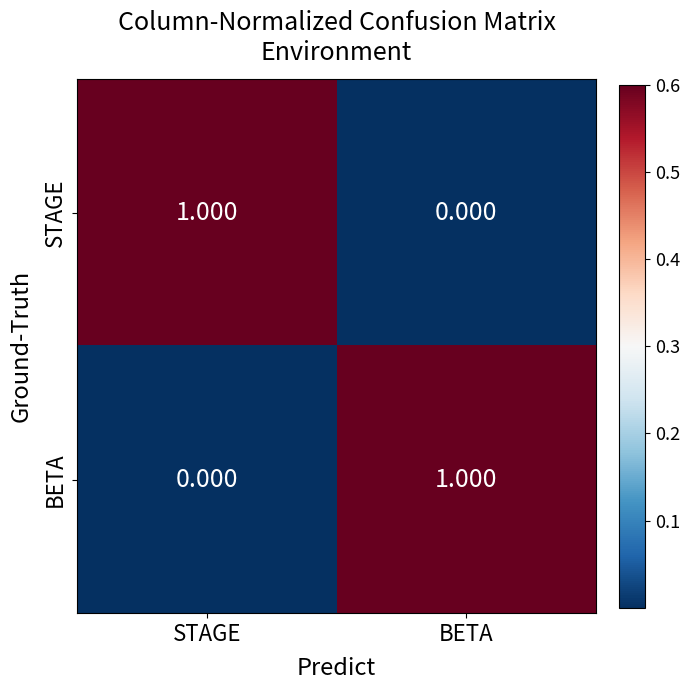

Rank the series at STAGE from lowest to highest value.

BETA, STAGE